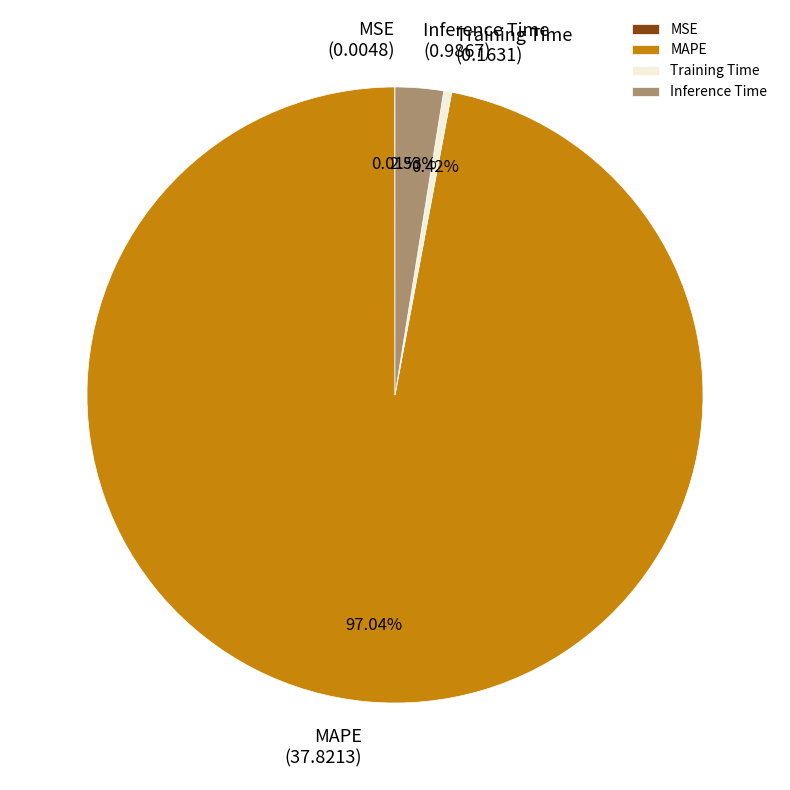

Does Training Time represent more than half of the total?

No